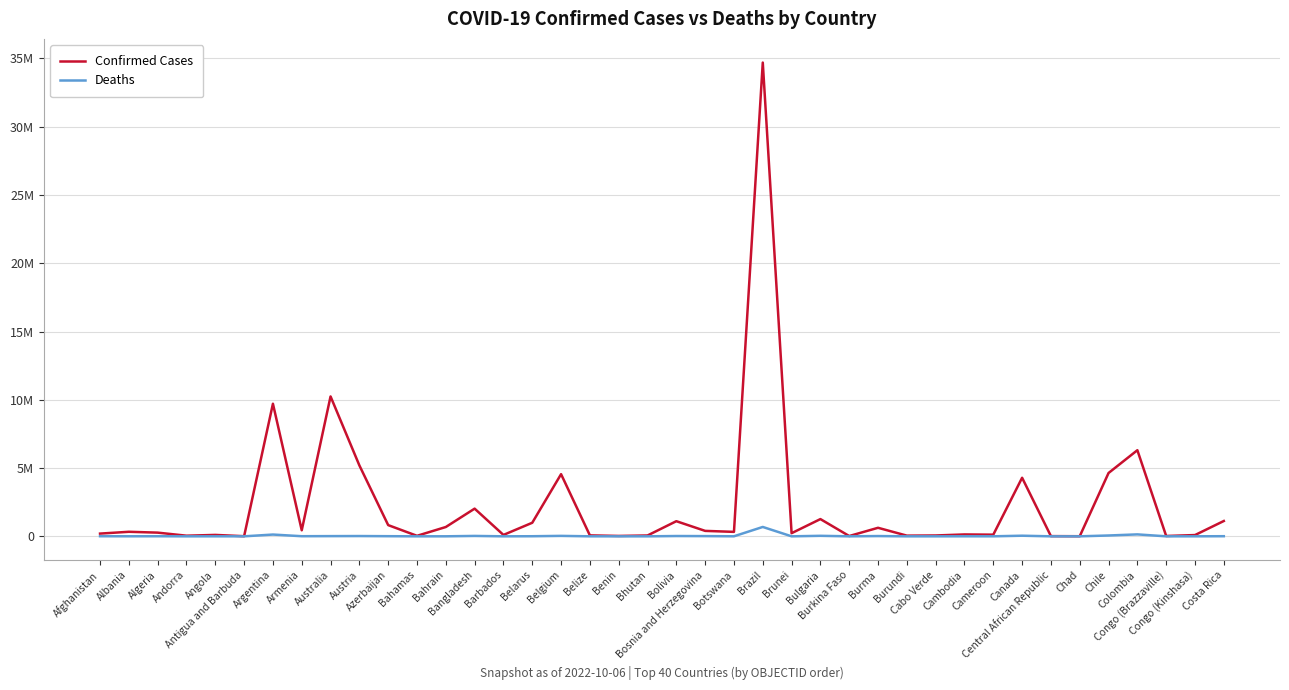

True or false: Confirmed Cases and Deaths intersect in this chart.

False